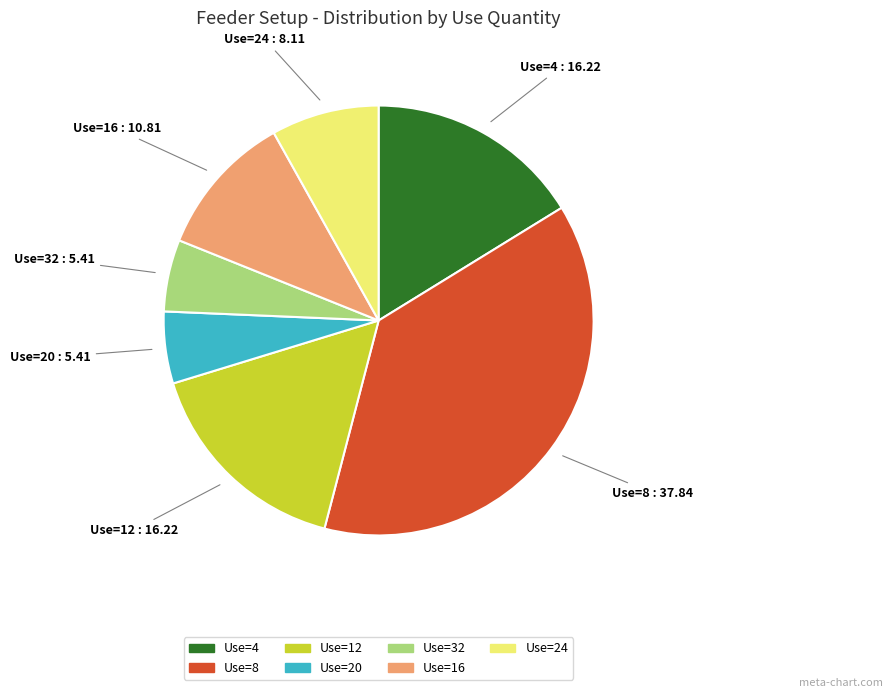

Is the sum of Use=24 and Use=12 greater than half?

No